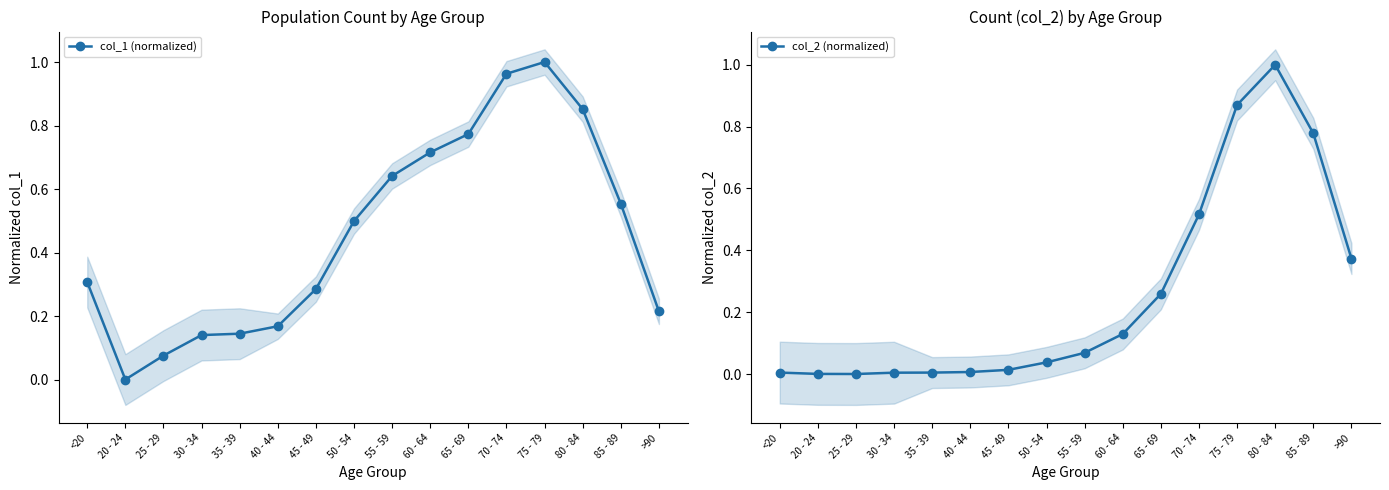

Does the chart have visible grid lines?

No